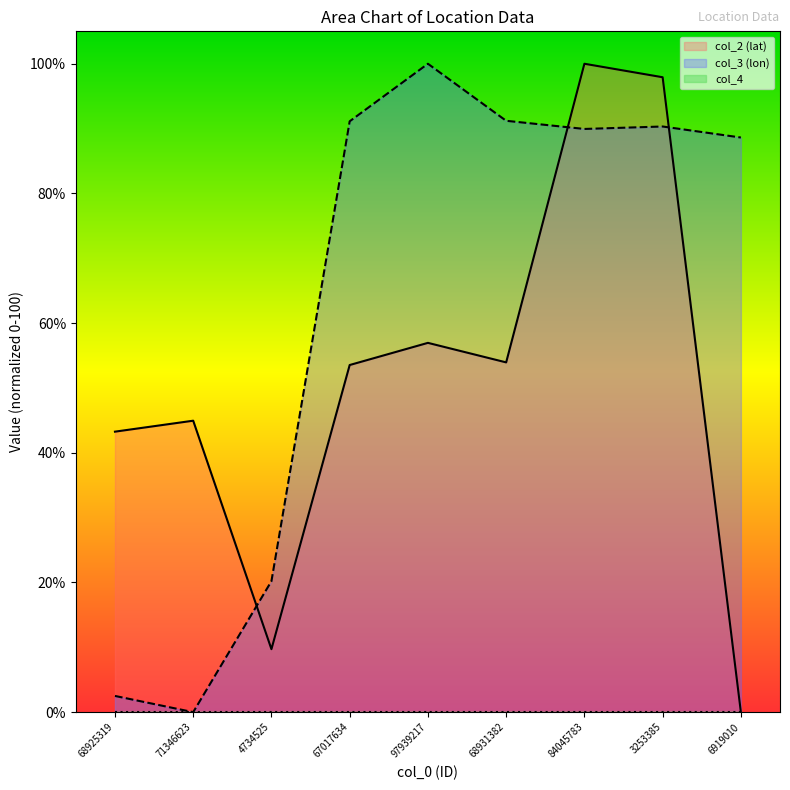

What is the difference between the col_2 (lat) values at 4734525 and 6919010?

9.7